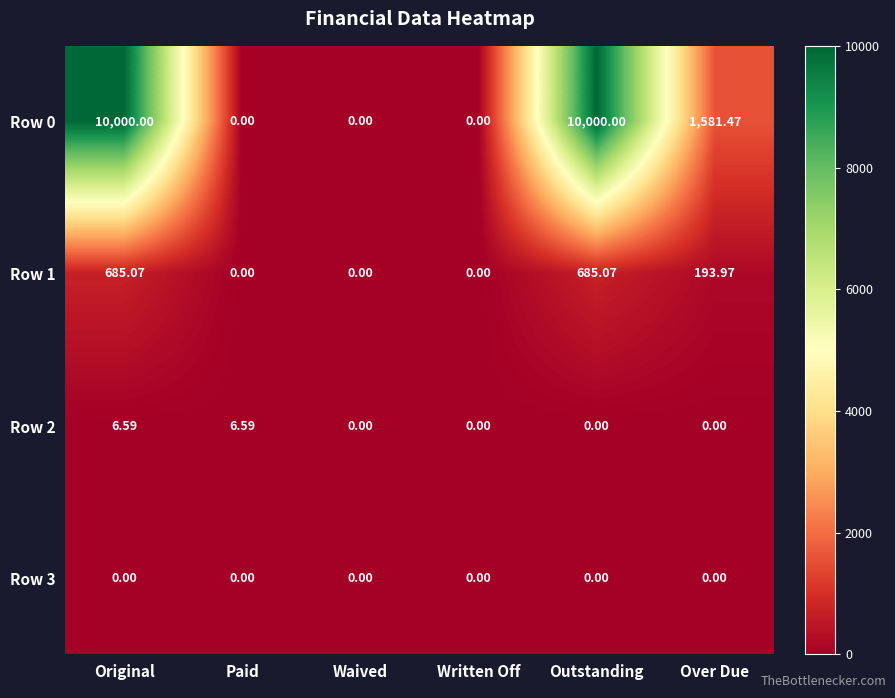

At how many categories does at least one series exceed 6965?

2